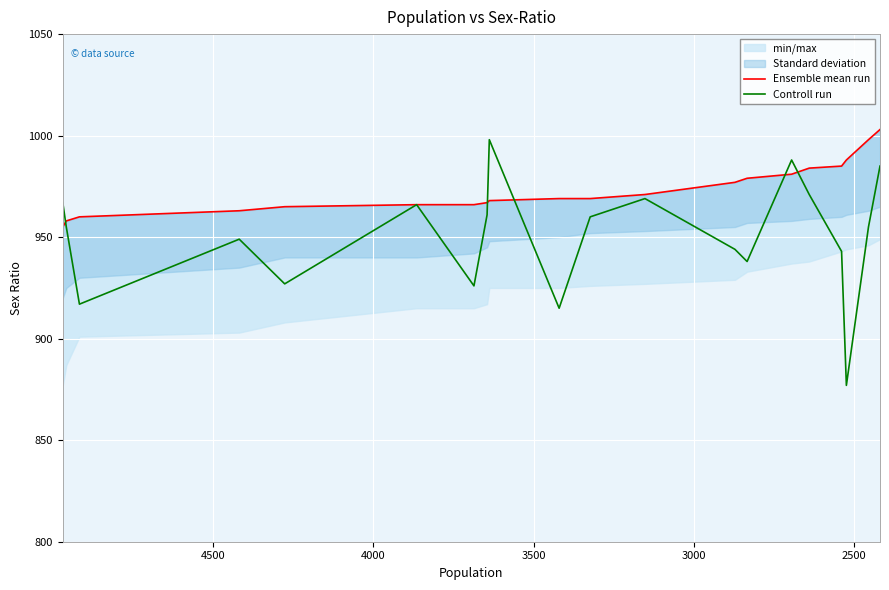

True or false: Controll run and Ensemble mean run intersect in this chart.

True